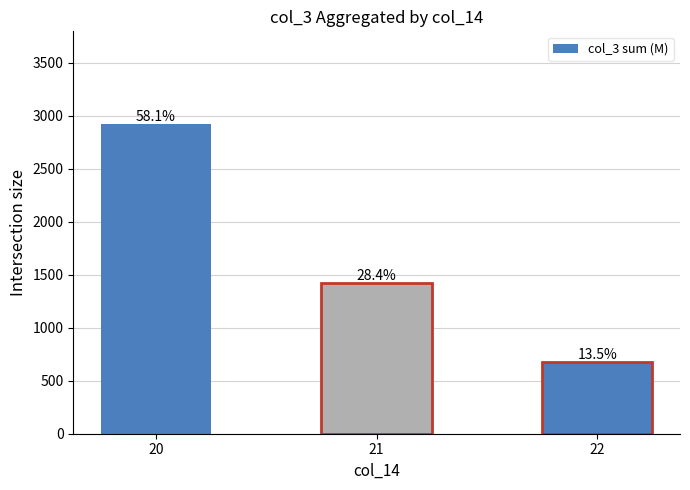

How many bars are there in total?

3